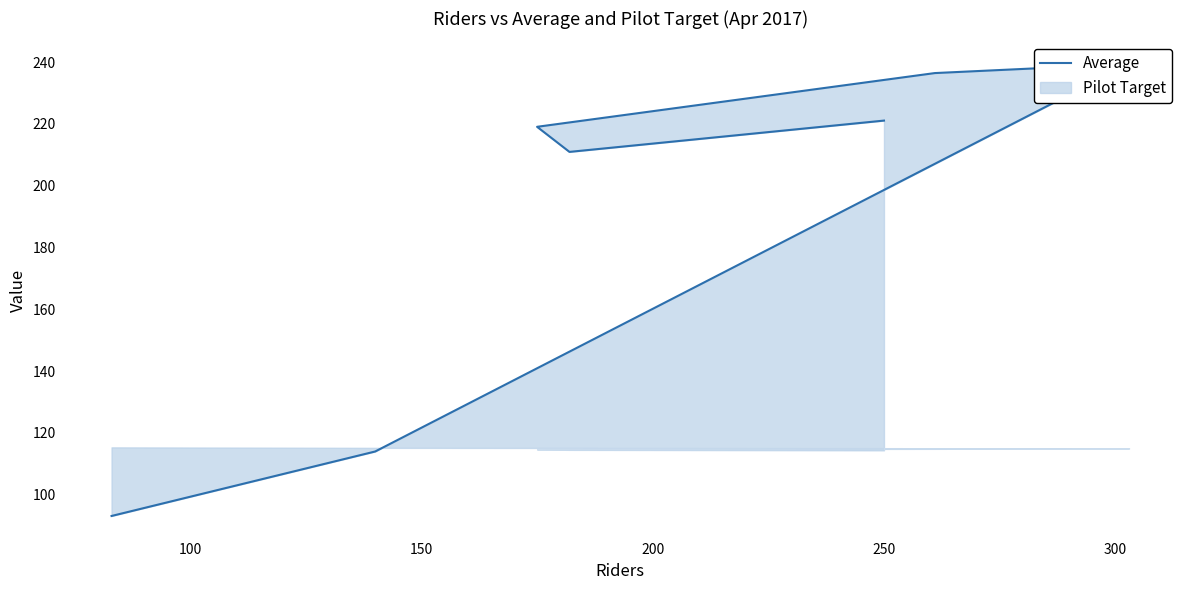

What is the maximum value shown in the chart?

239.4